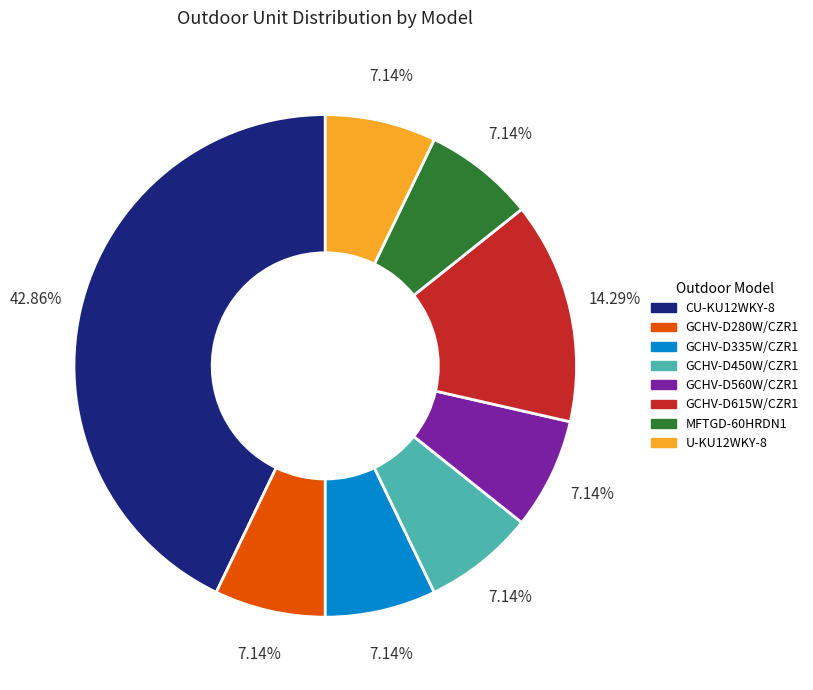

To the nearest percent, what is the difference between the largest and smallest slice percentages?

36%